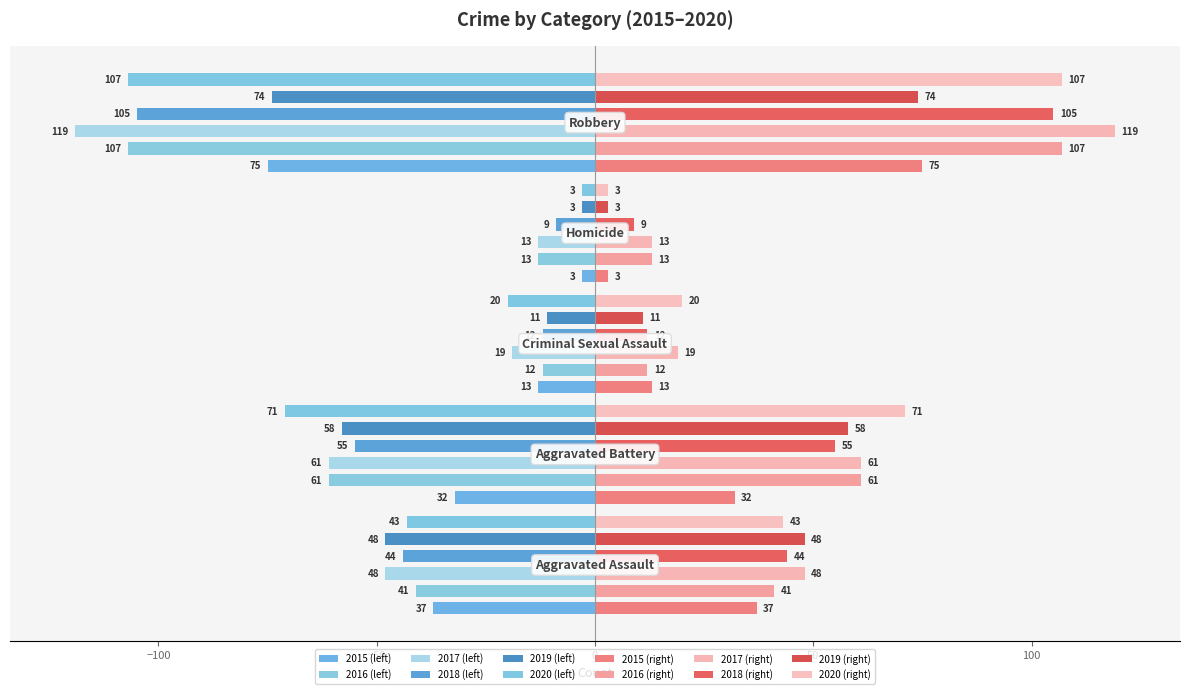

How many categories are shown in the chart?

5